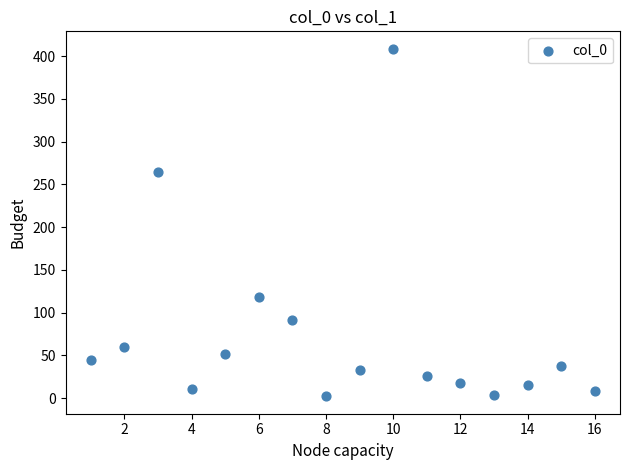

What is the range of X values (max minus min)?

15.0